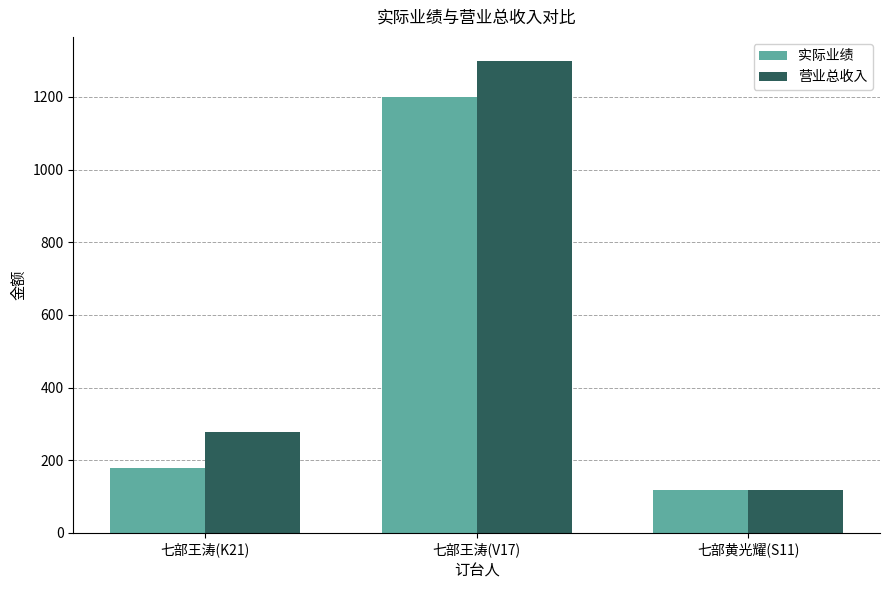

What is the average value of the 实际业绩 series?

499